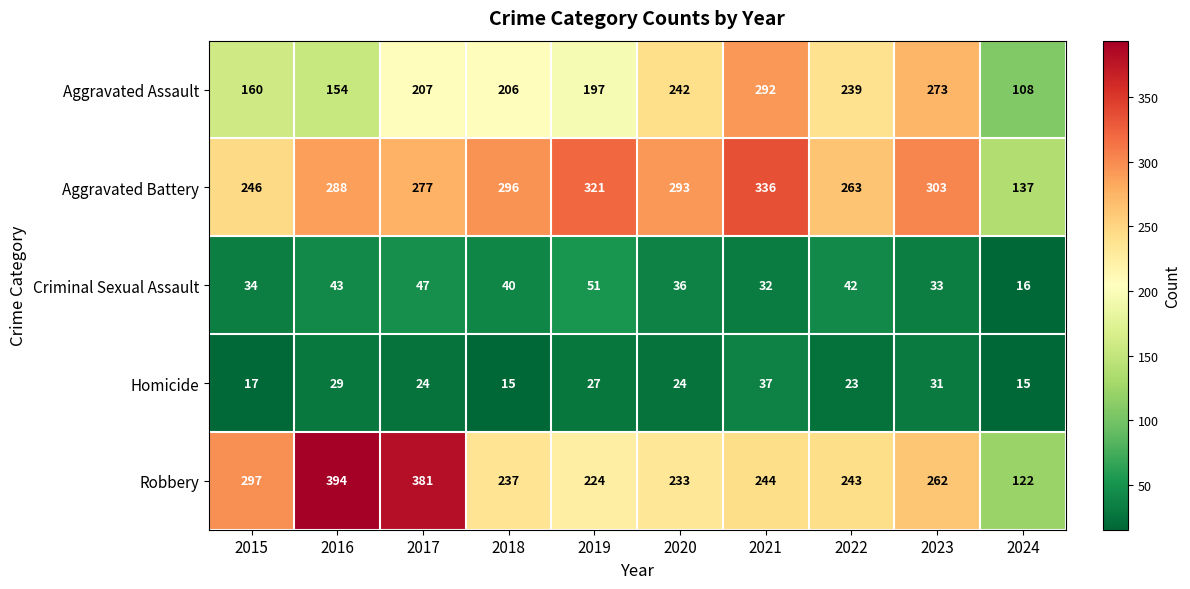

Which category has the lowest value in the Robbery series?

2024